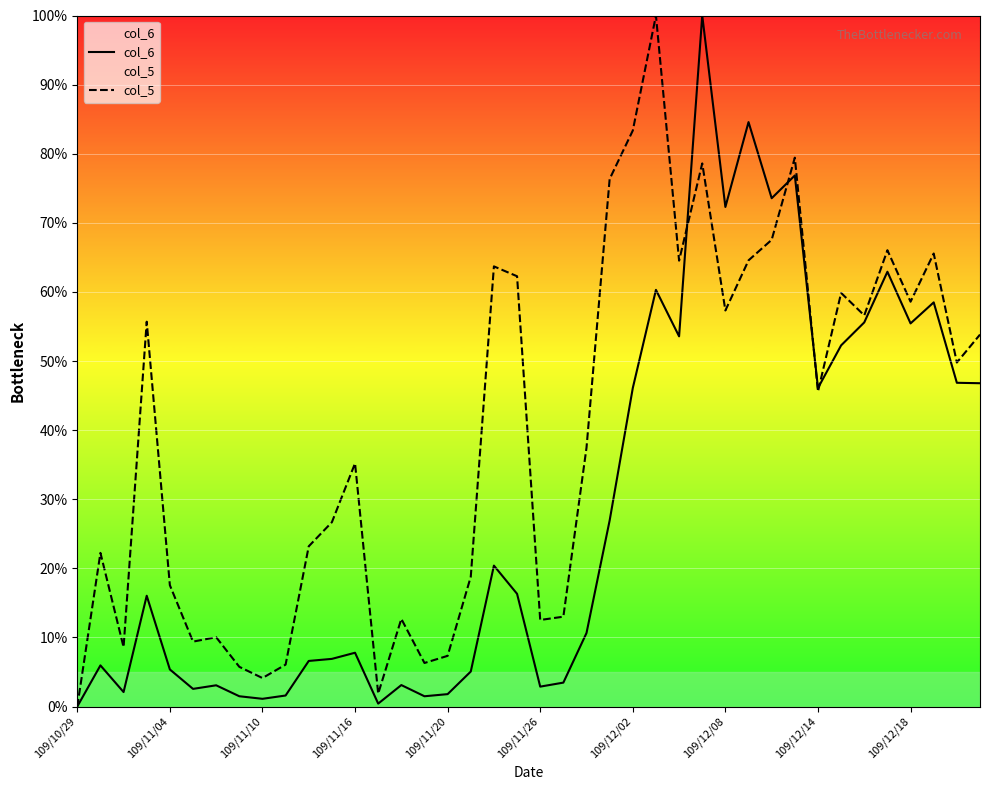

True or false: col_6 has a value of 4.3 at 14.

False